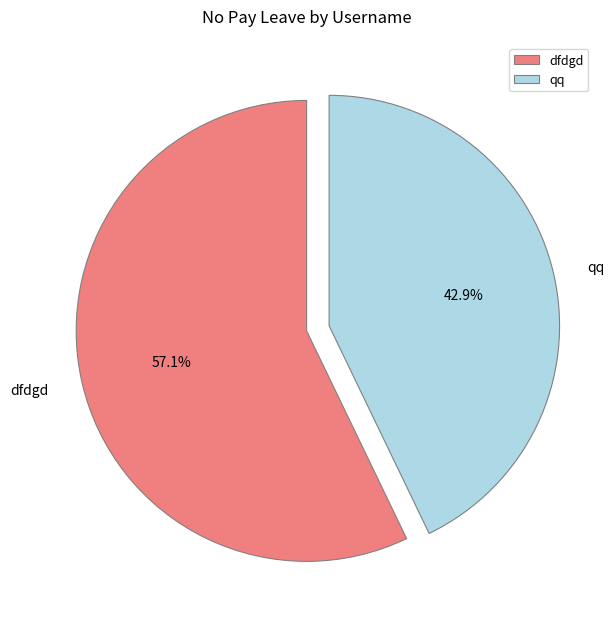

To the nearest percent, what is the difference between the dfdgd and qq slice percentages?

14%